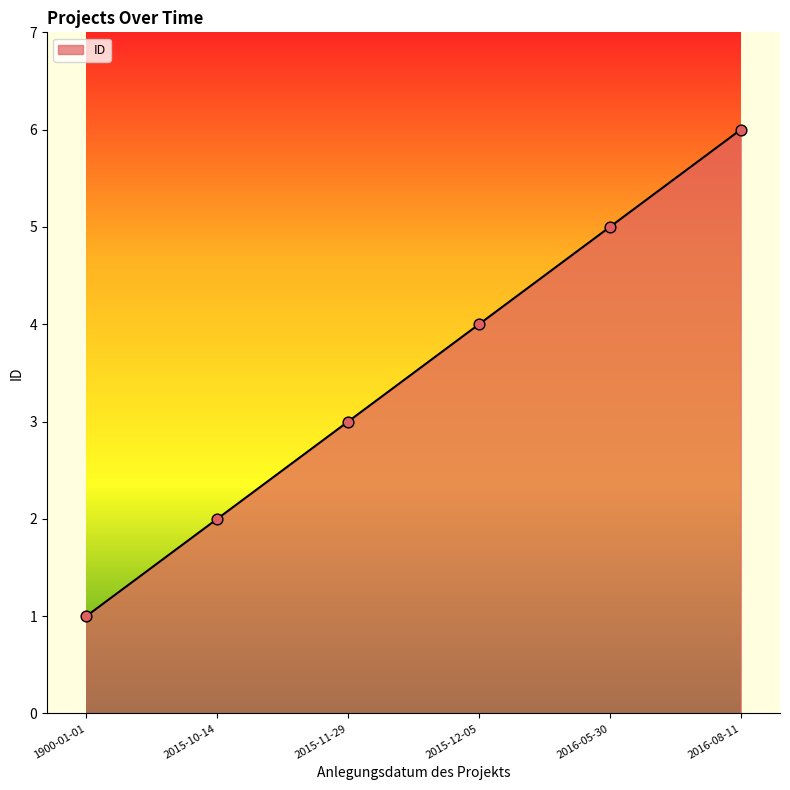

What is the change in value from 2015-10-14 to 2016-08-11?

+4